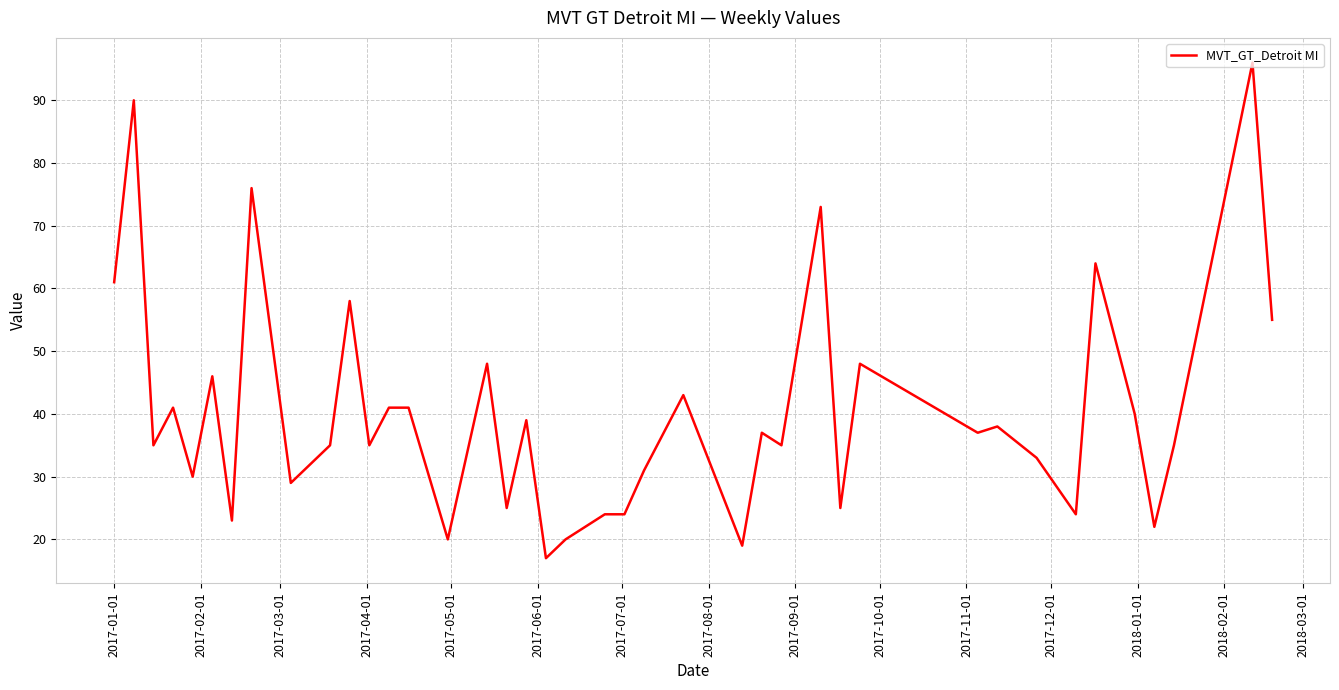

What is the maximum value shown in the chart?

96